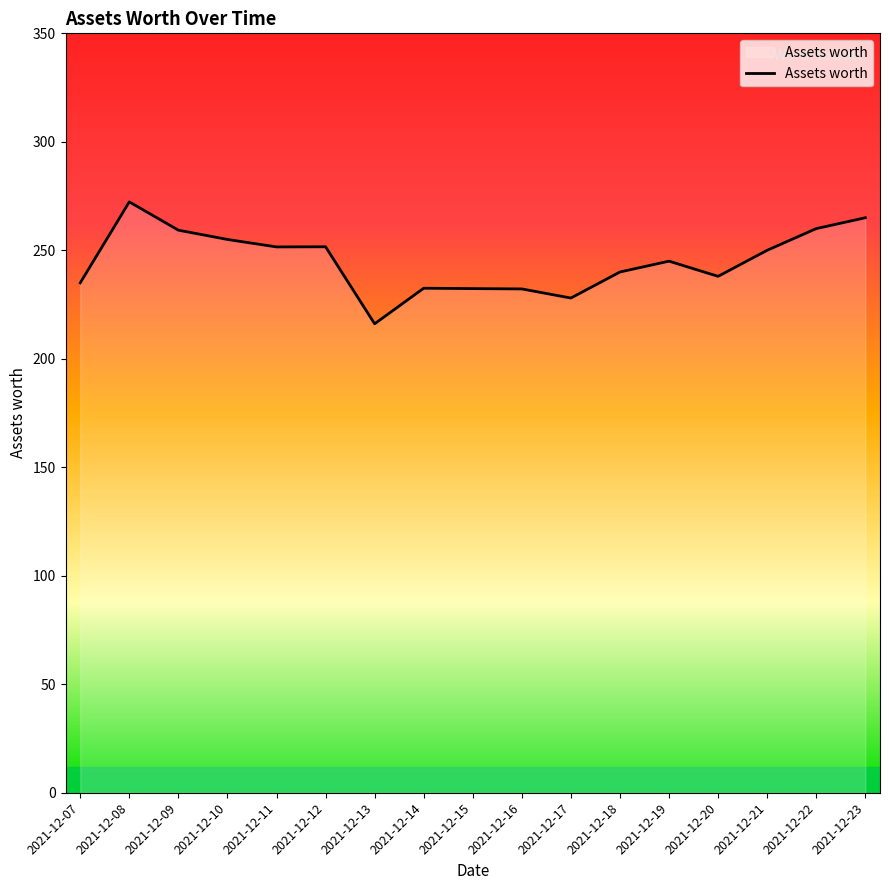

Does the chart have visible grid lines?

No